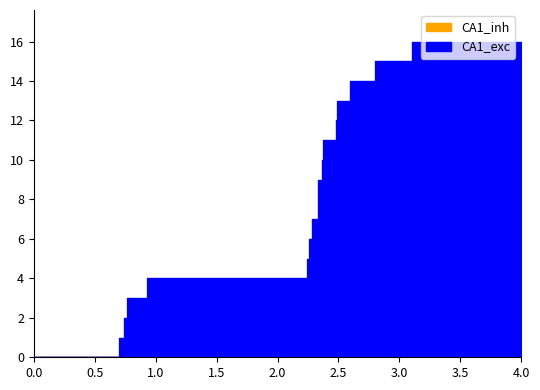

True or false: CA1_inh and CA1_exc intersect in this chart.

False